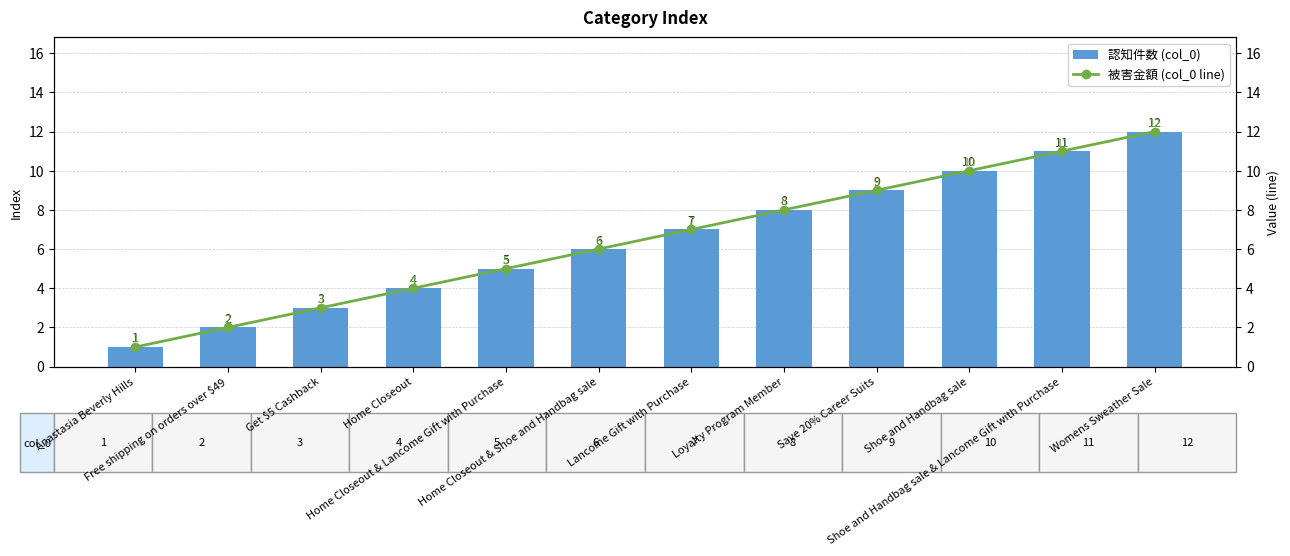

What is the label of the 3rd bar from the left?

Get $5 Cashback